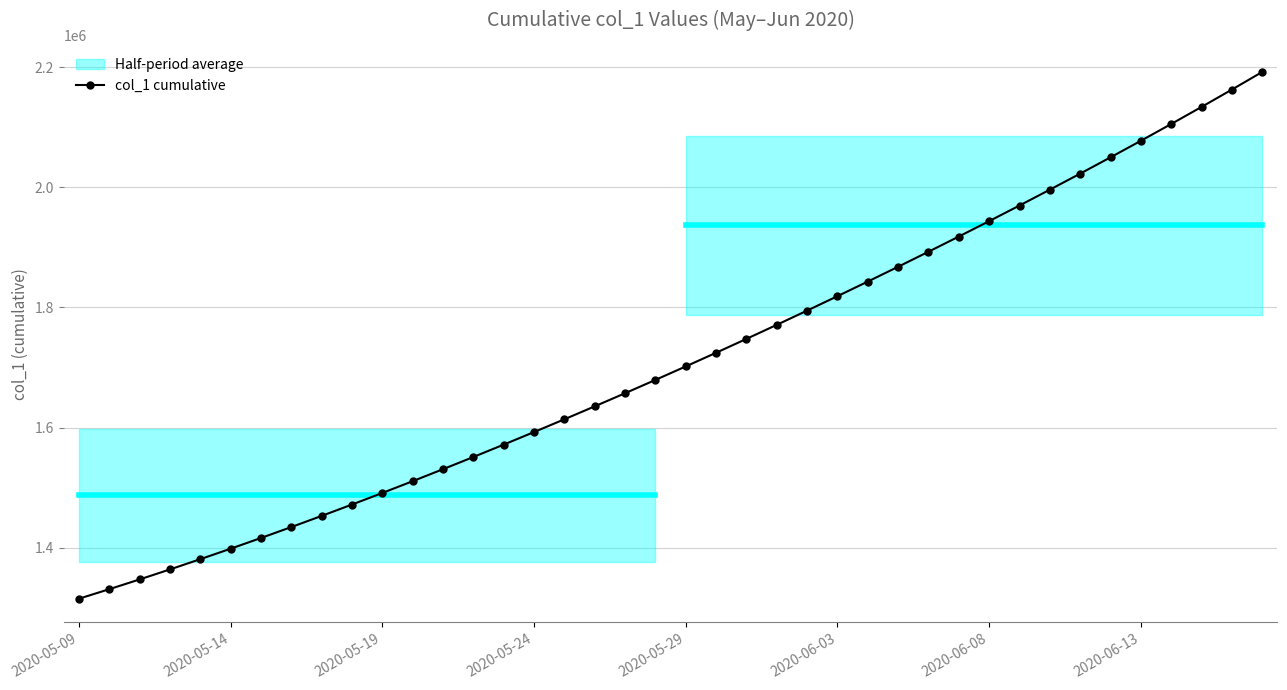

What is the maximum value for col_1 cumulative?

2192185.0